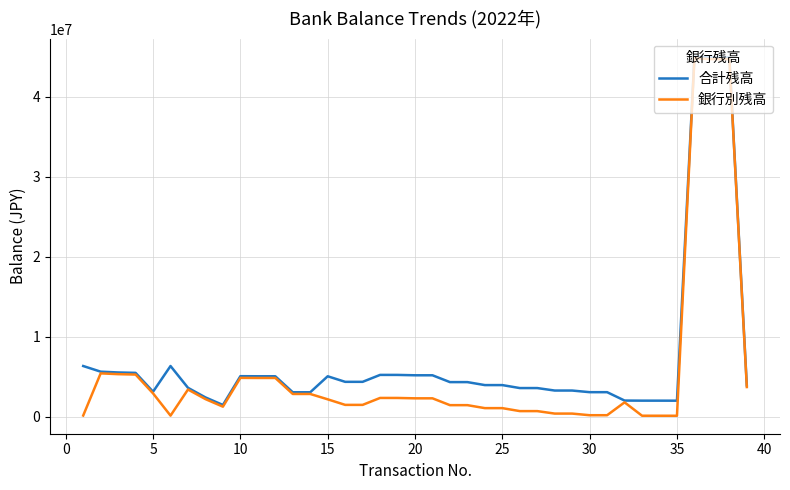

What is the lowest value of the 合計残高 series?

1441710